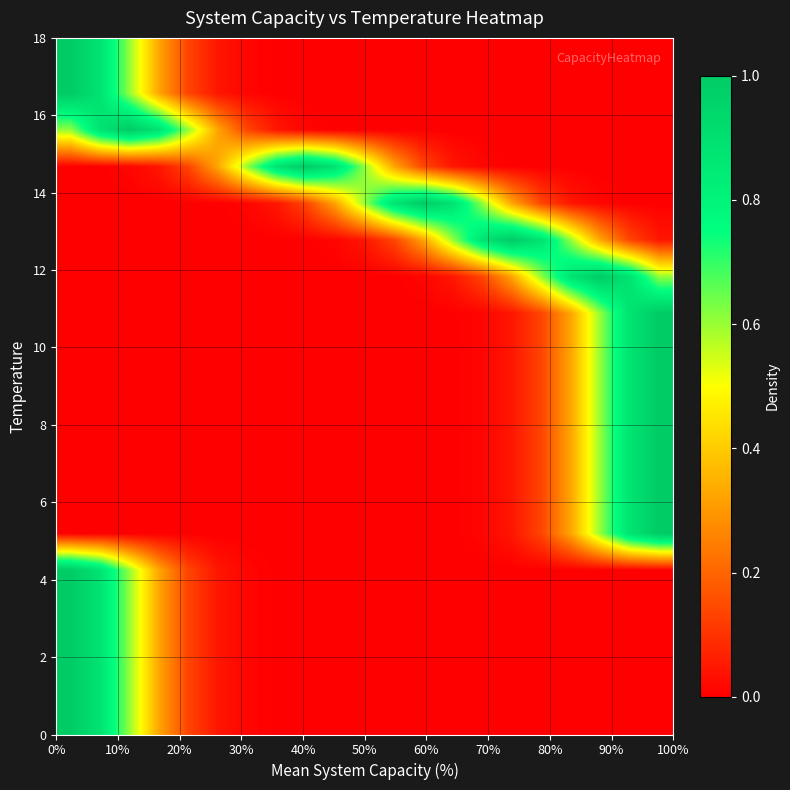

At how many categories does at least one series exceed 0?

21